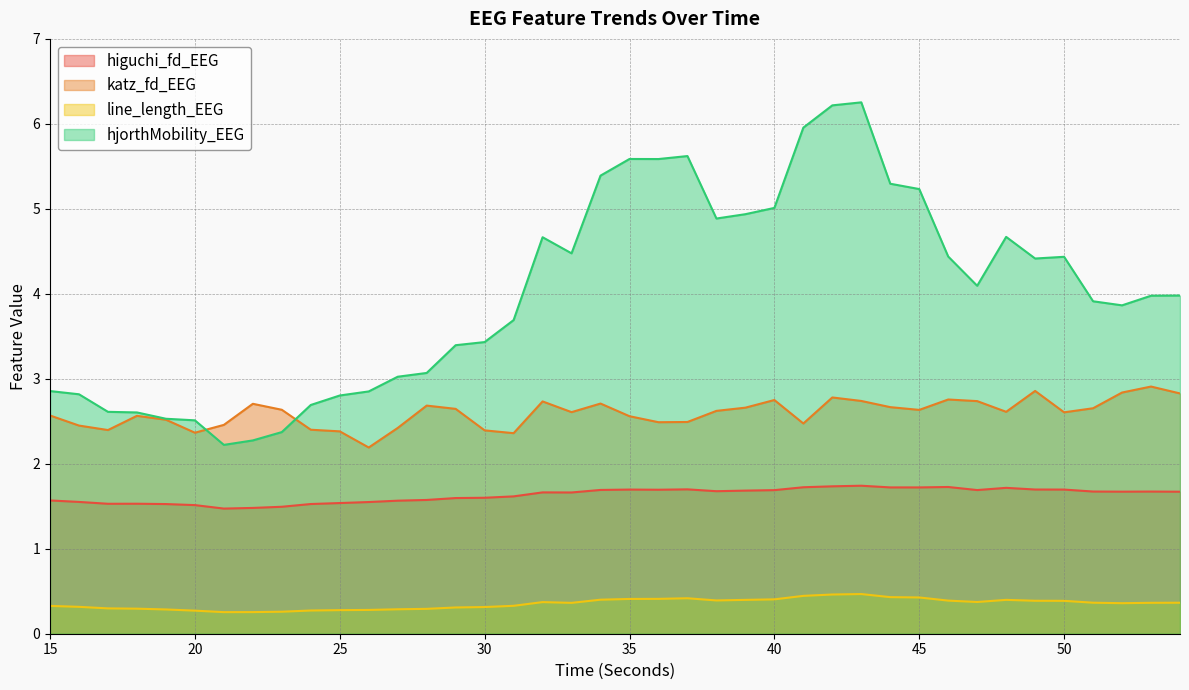

True or false: hjorthMobility_EEG and higuchi_fd_EEG intersect in this chart.

False